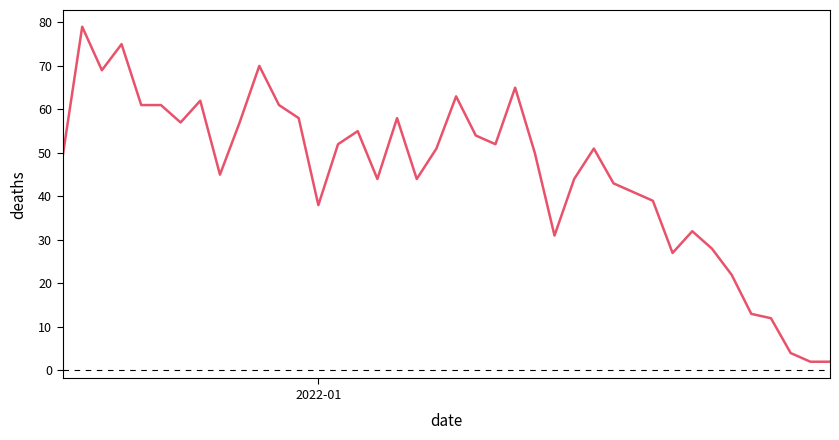

What is the maximum value shown in the chart?

79